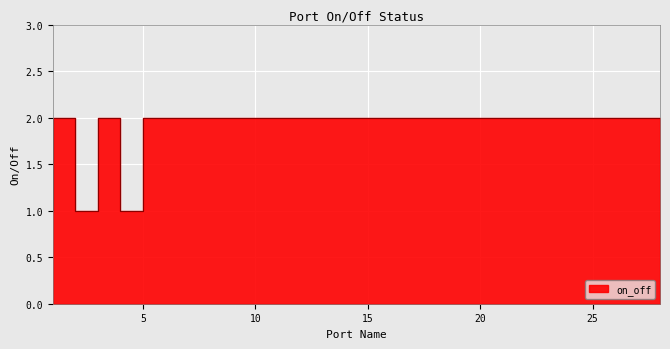

What is the average value?

2